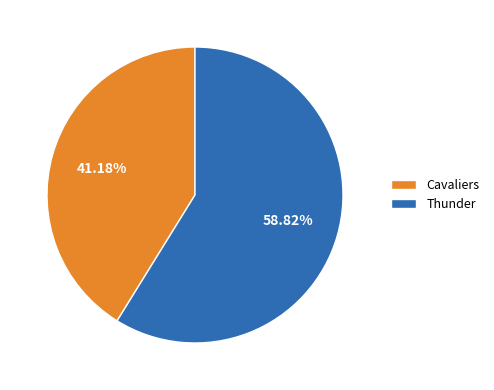

Does any single category account for the majority?

Yes